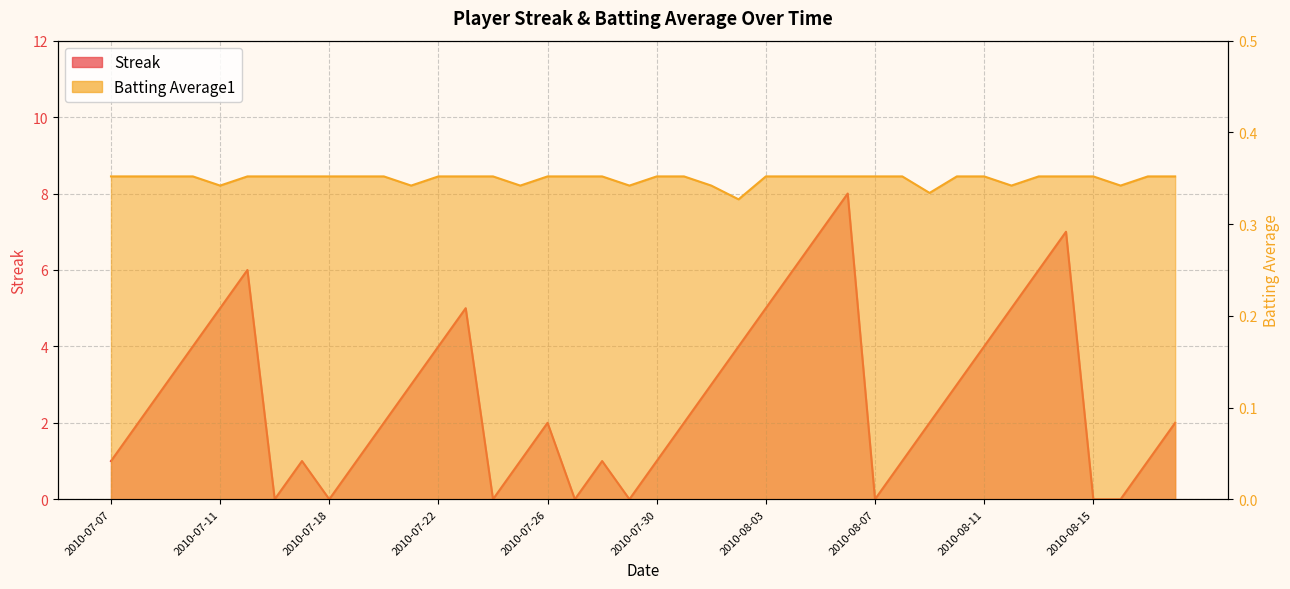

Does the chart display data point markers on the line(s)?

No